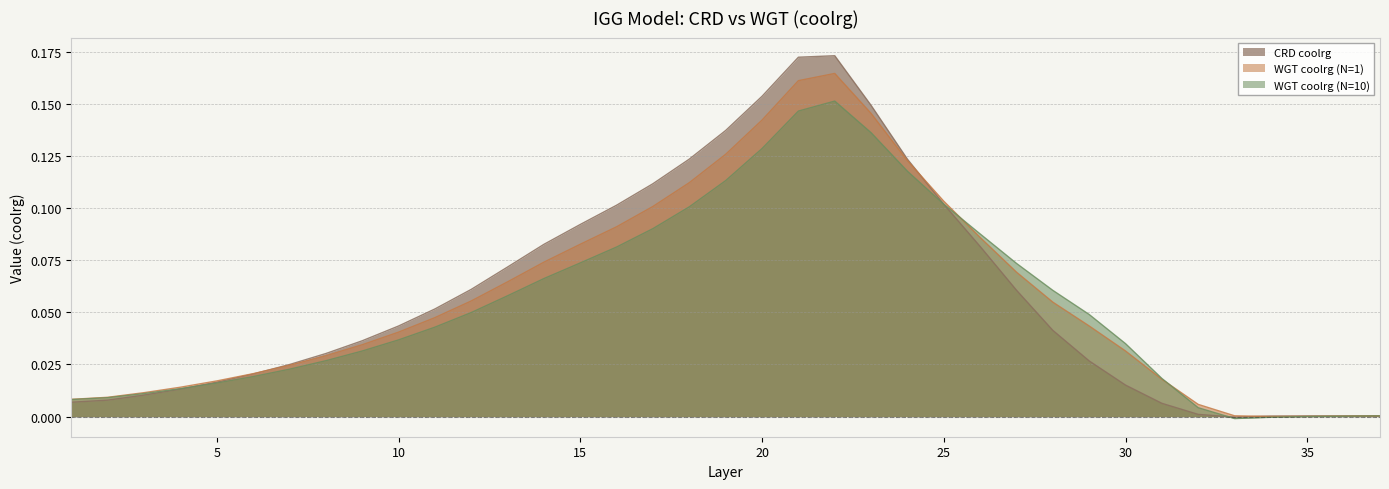

What is the sum of the WGT coolrg (N=10) values at 26 and 30?

0.1